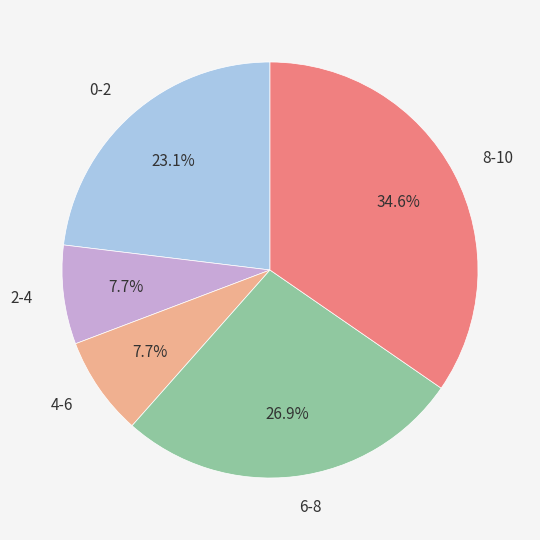

How many slices are in this pie chart?

5